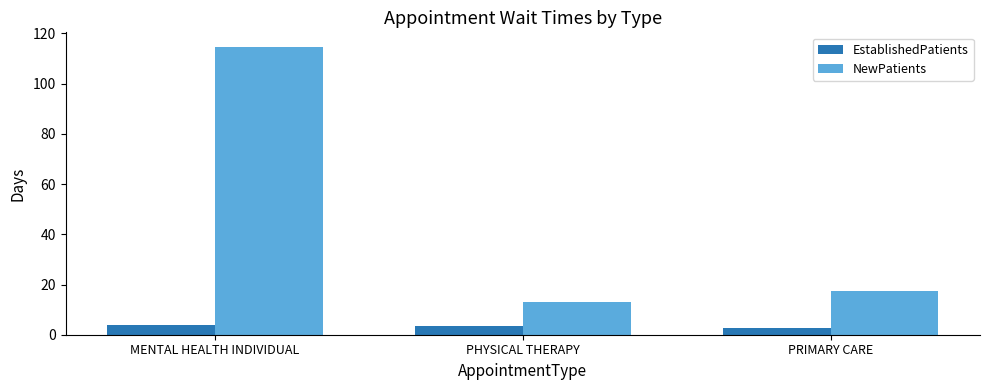

Reading left to right, what are all the values shown in this chart?

EstablishedPatients: MENTAL HEALTH INDIVIDUAL=3.9	PHYSICAL THERAPY=3.3	PRIMARY CARE=2.8
NewPatients: MENTAL HEALTH INDIVIDUAL=114.7	PHYSICAL THERAPY=12.9	PRIMARY CARE=17.3